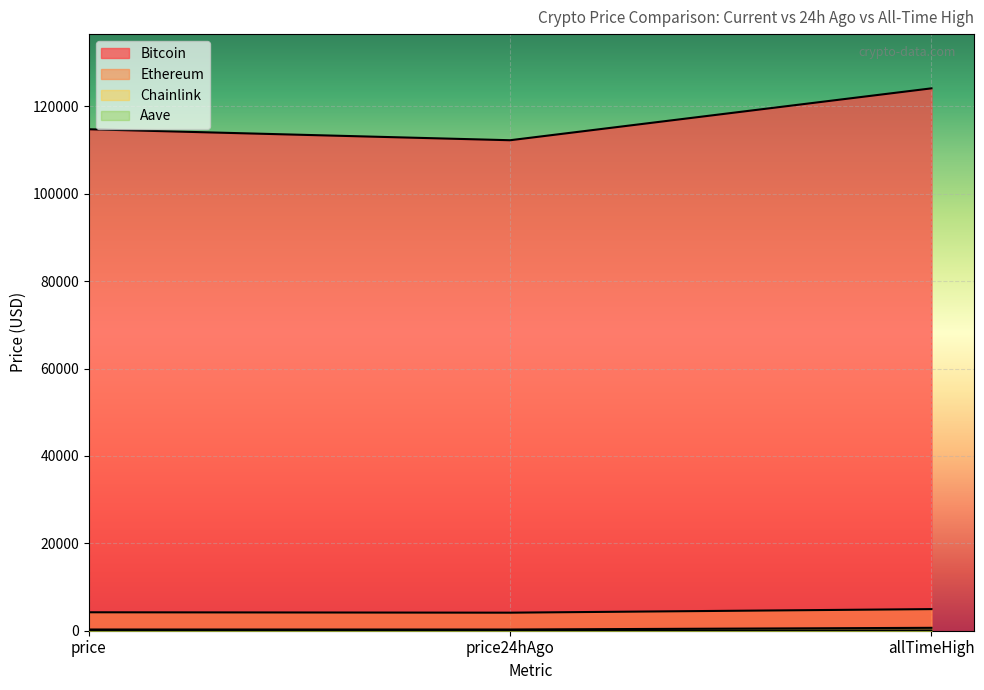

Which has a higher value, price24hAgo or price?

price